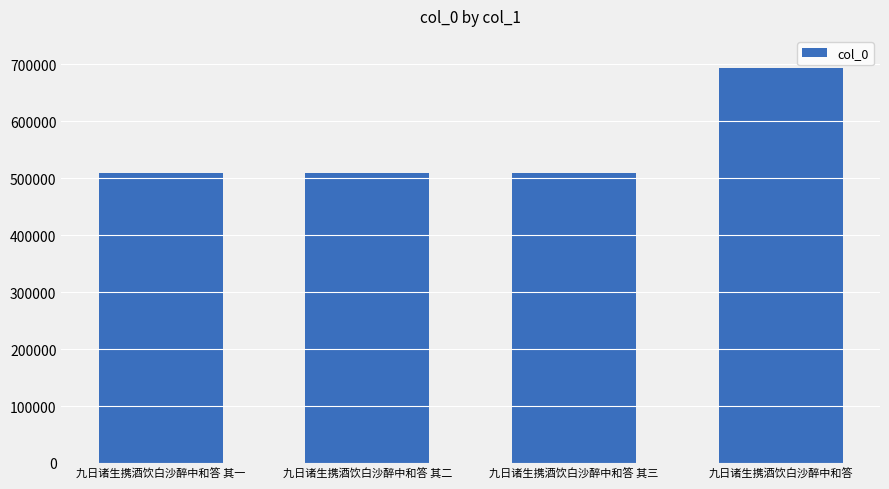

Which label corresponds to the largest value in the chart?

九日诸生携酒饮白沙醉中和答